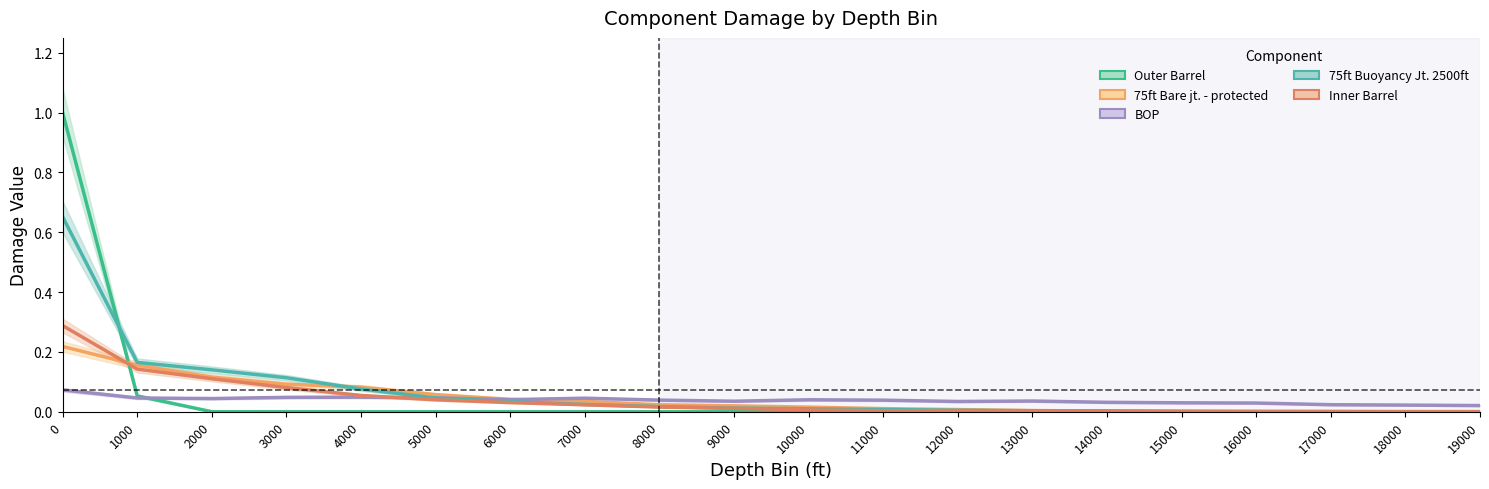

How many lines are shown in the chart?

5